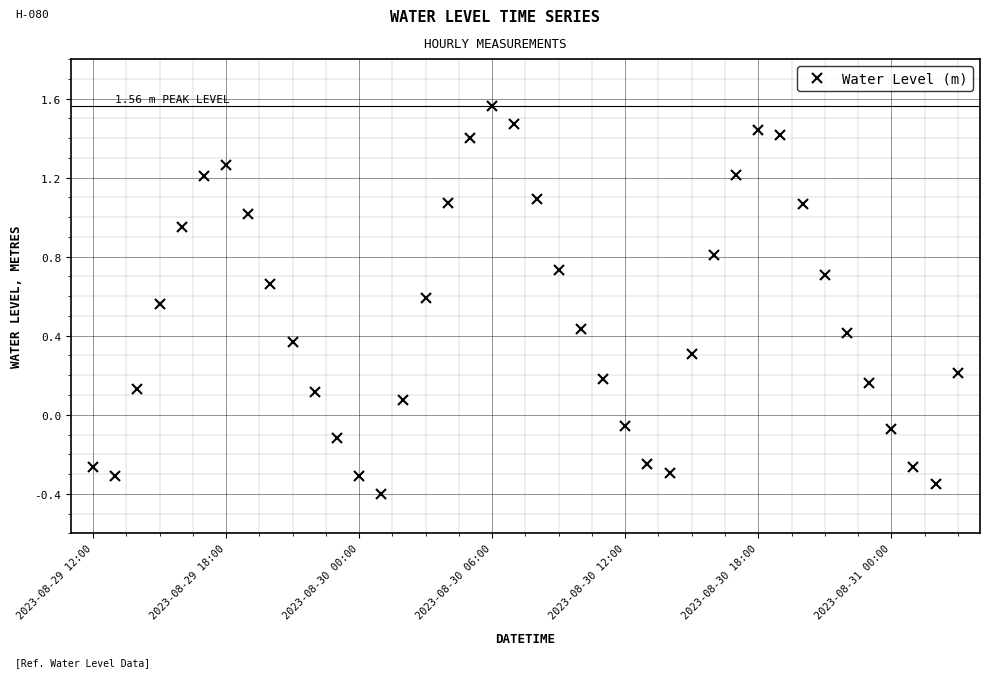

What is the average value?

0.5